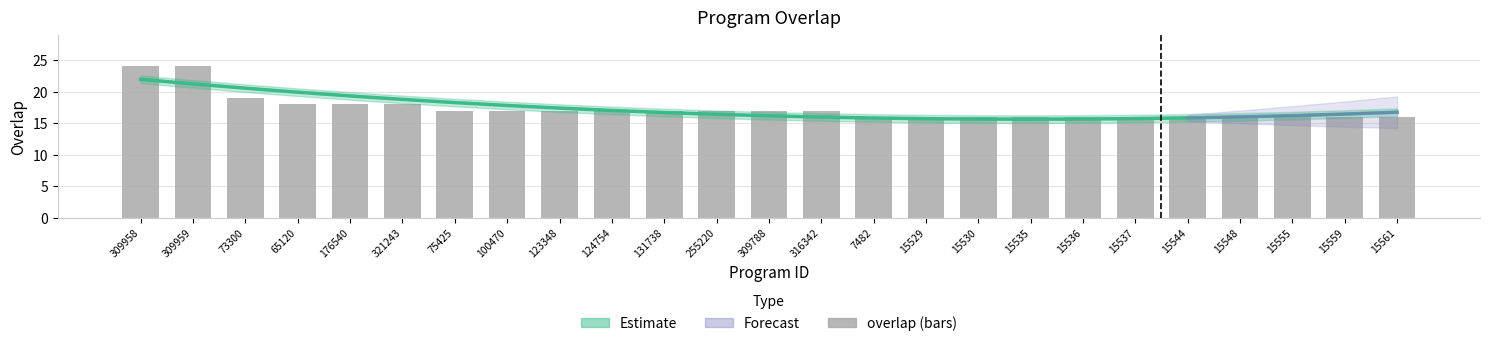

What is the difference between the second highest and minimum values?

8